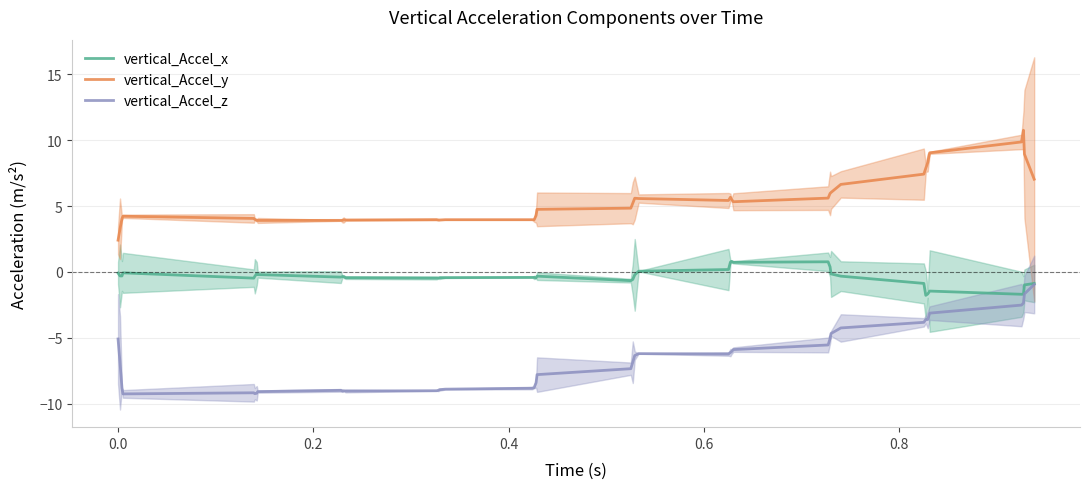

True or false: vertical_Accel_z and vertical_Accel_y intersect in this chart.

False